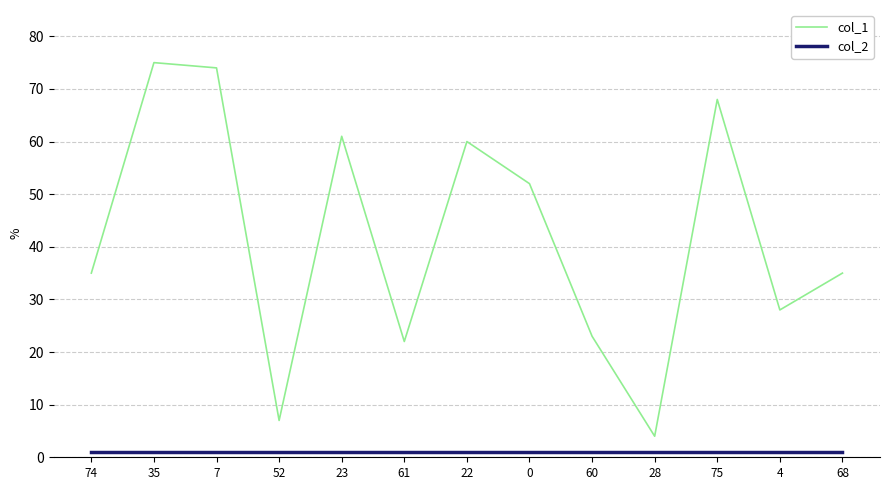

Reading right to left, transcribe all the data shown in this chart.

col_1: 35	28	68	4	23	52	60	22	61	7	74	75	35
col_2: 1	1	1	1	1	1	1	1	1	1	1	1	1